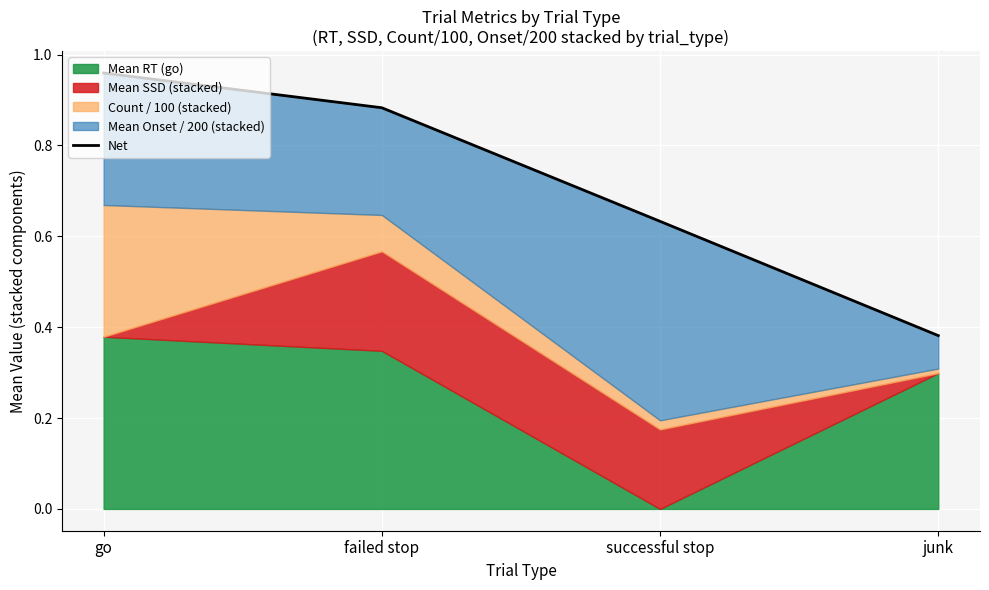

What is the average value?

0.7